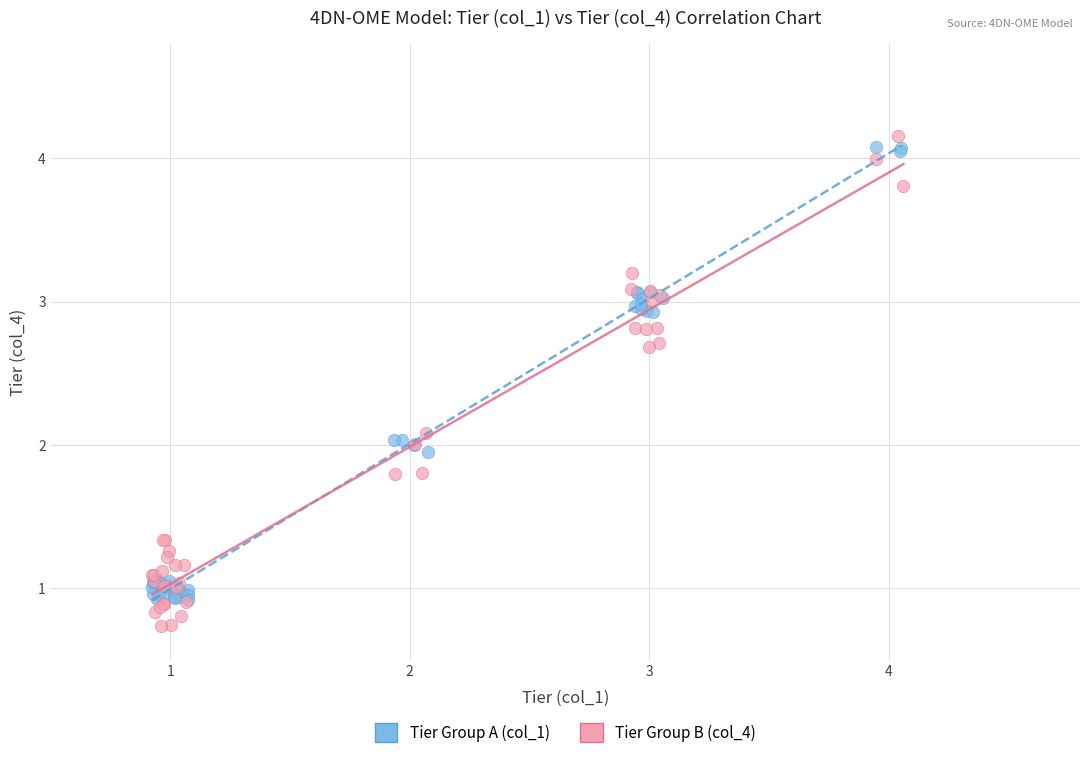

Which series reaches the minimum Y coordinate?

Tier Group B (col_4)